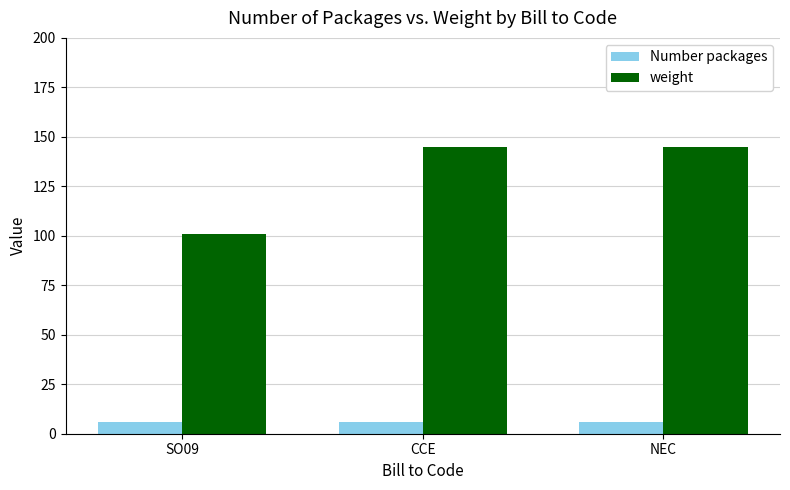

Which series has the largest total across all categories?

weight